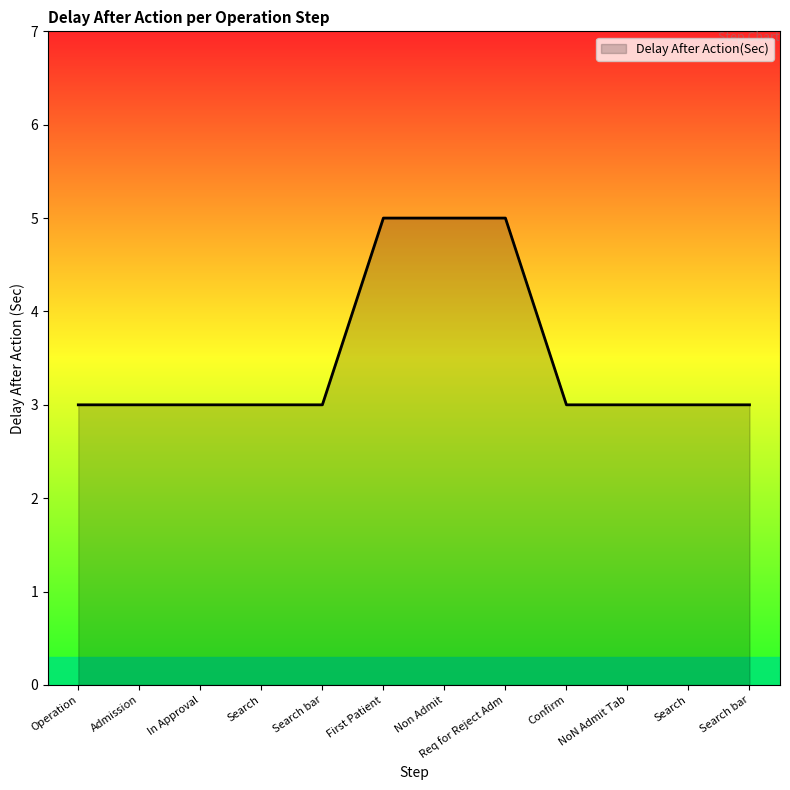

How many lines are shown in the chart?

1